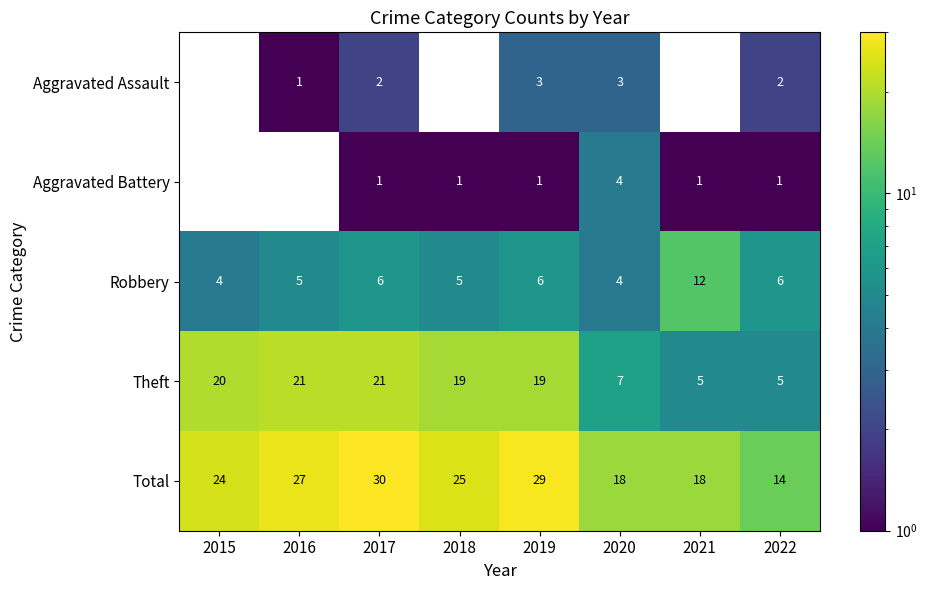

Which label corresponds to the smallest value in the chart?

2016